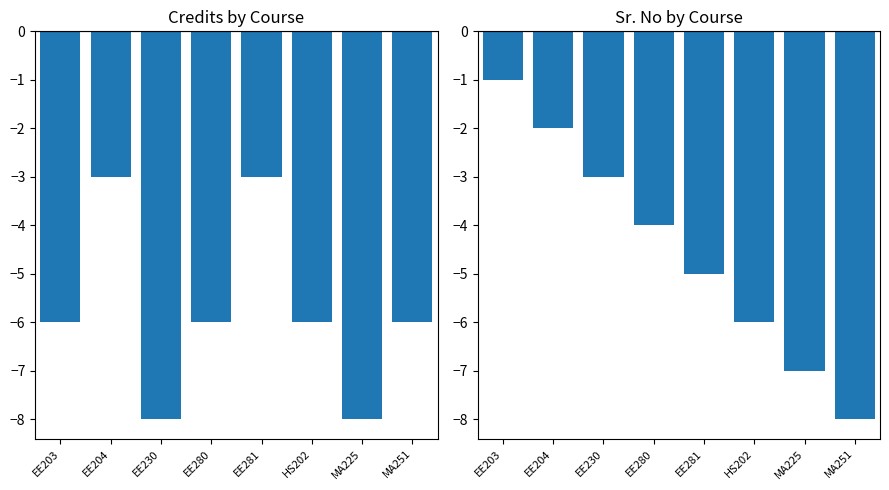

At EE230, list the series in order from largest to smallest.

Sr. No, Credits